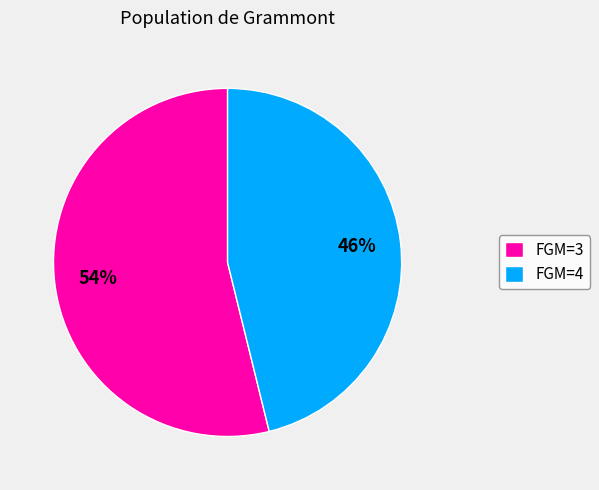

To the nearest percent, what portion does FGM=3 represent?

54%